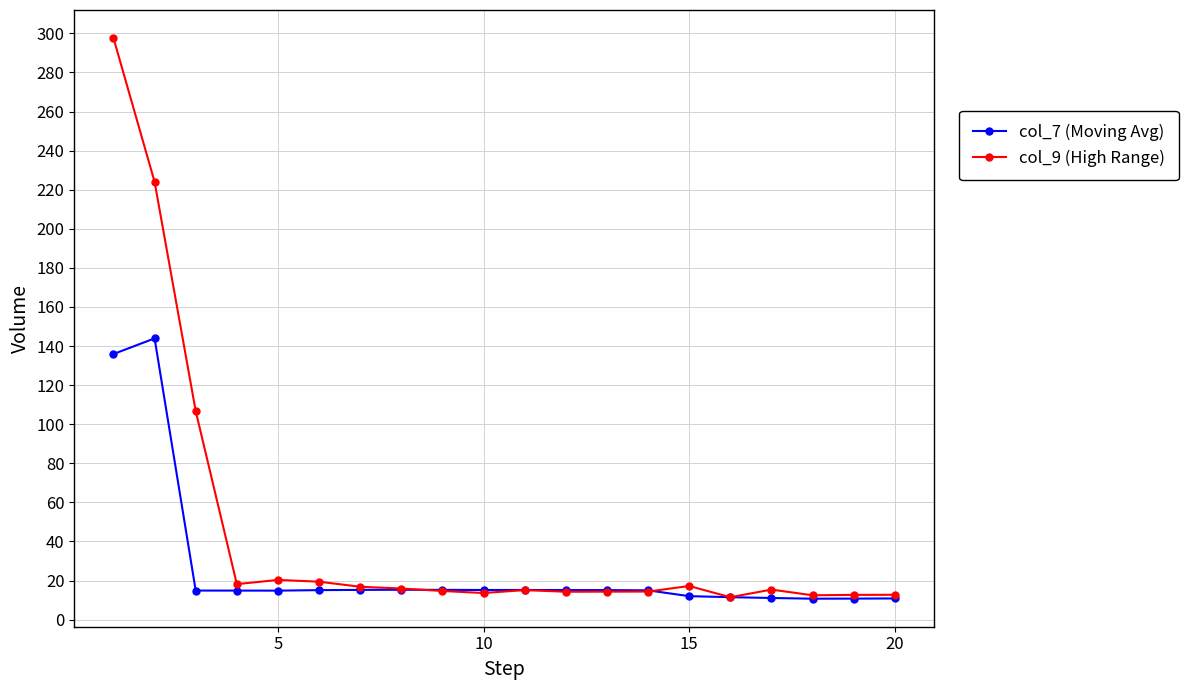

True or false: col_9 (High Range) has more than 1 interior local peaks.

True